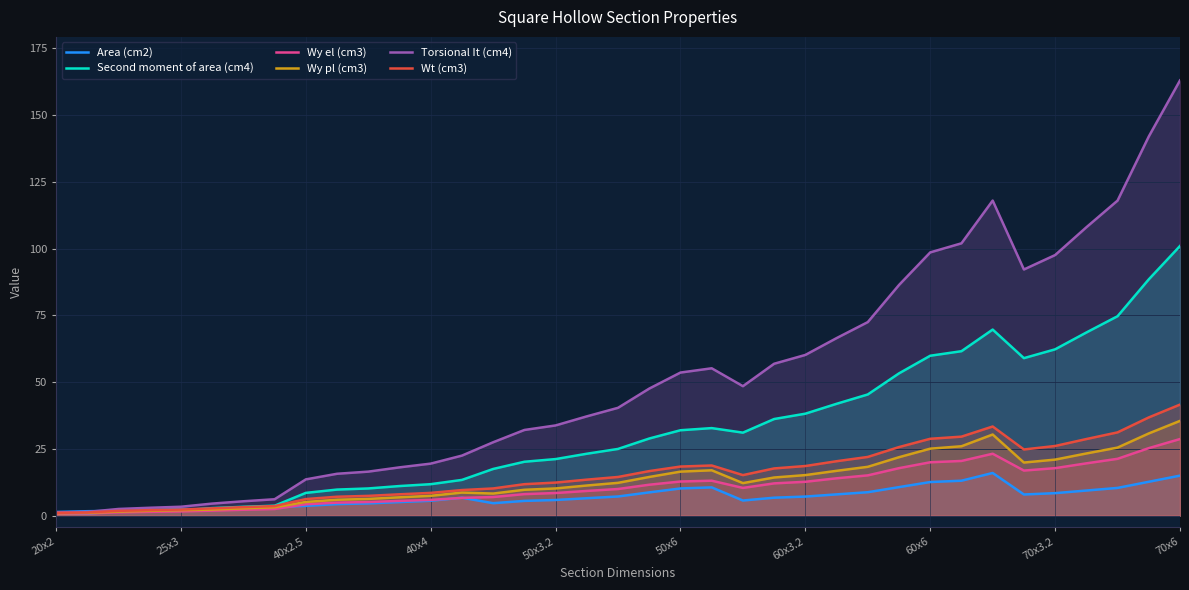

True or false: Wy el (cm3) and Wt (cm3) cross at least once.

False